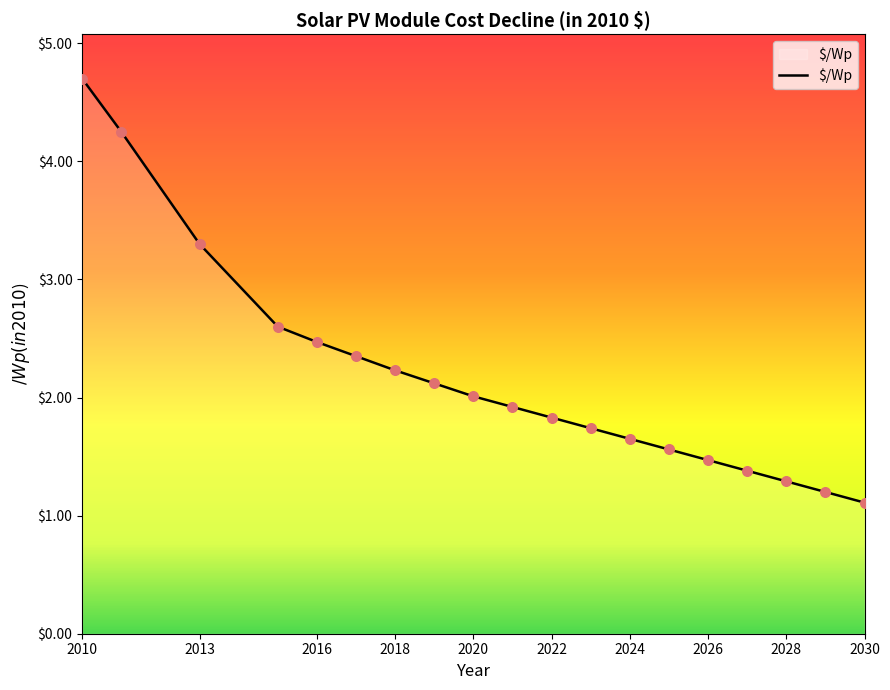

What is the smallest value displayed?

1.1